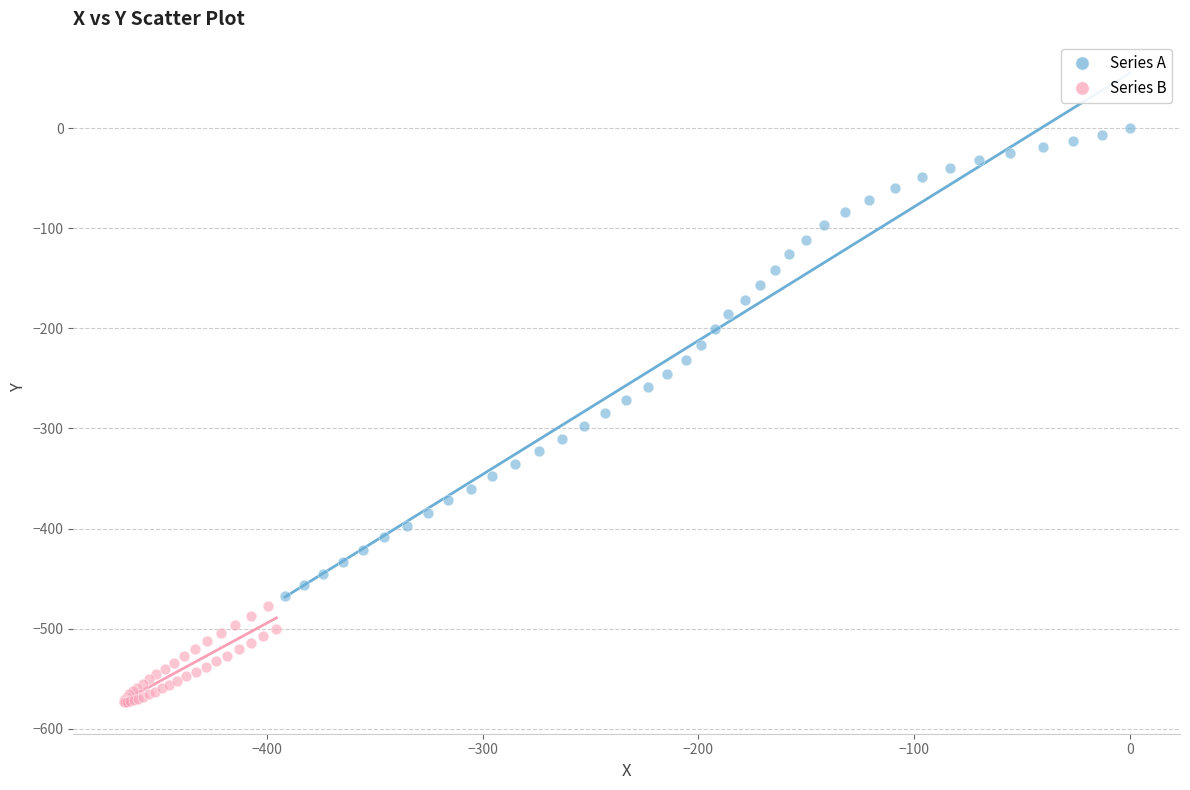

Which series has the largest Y range (max minus min)?

Series A